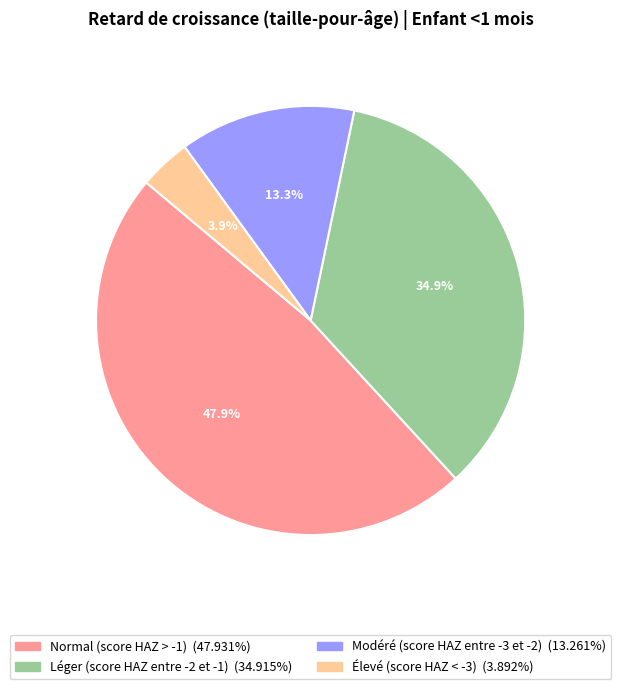

Count the number of slices in the pie.

4